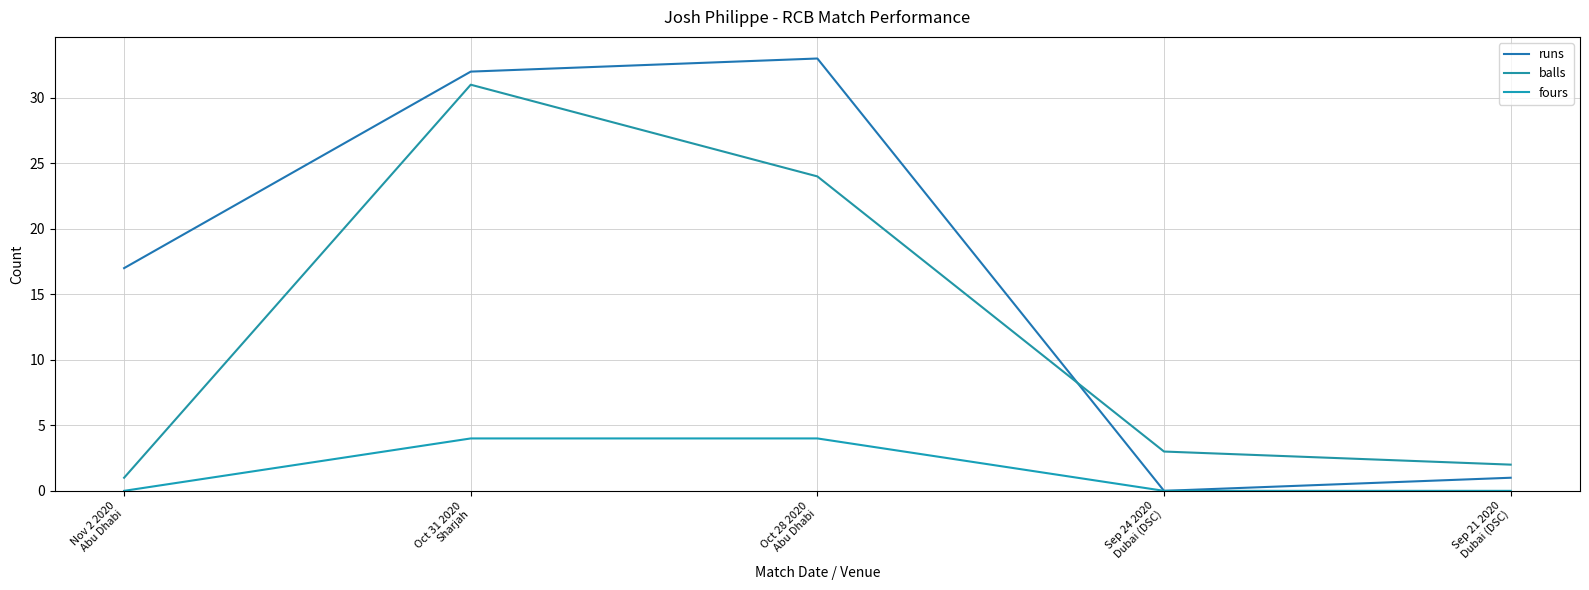

The runs series shows 32 at Oct 31 2020
Sharjah. True or false?

True